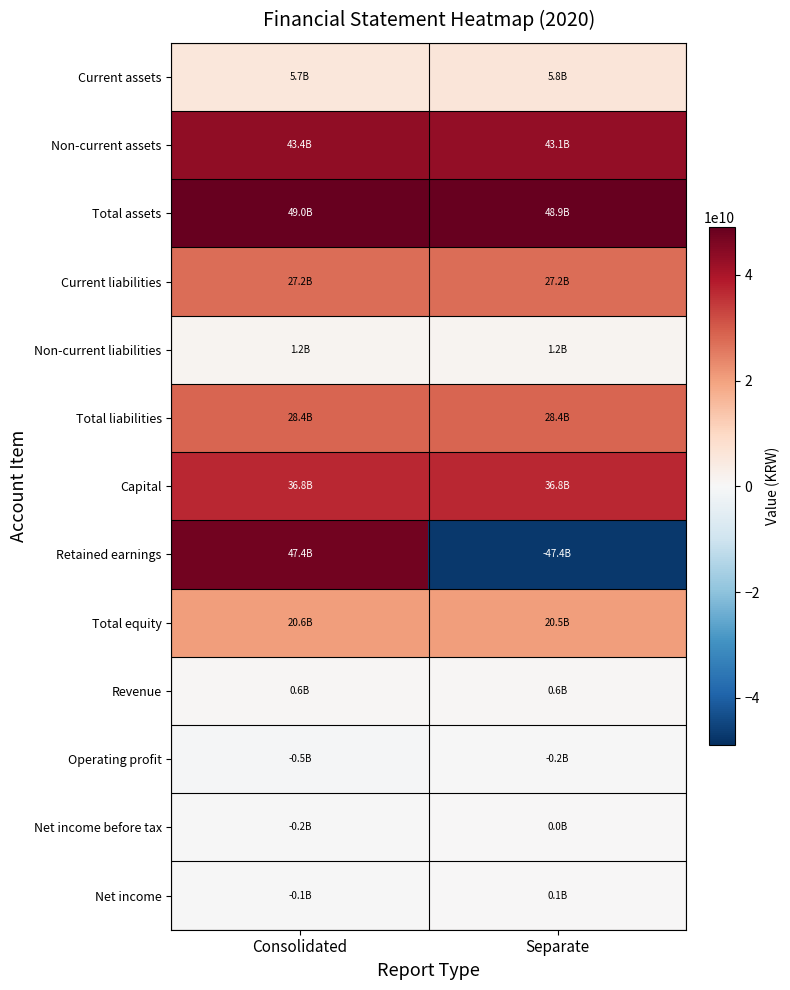

Reading left to right, what are all the values shown in this chart?

Current assets: Consolidated=5652192506	Separate=5777543484
Non-current assets: Consolidated=43359076835	Separate=43133480221
Total assets: Consolidated=49011269341	Separate=48911023705
Current liabilities: Consolidated=27240092053	Separate=27210014596
Non-current liabilities: Consolidated=1191681617	Separate=1160048694
Total liabilities: Consolidated=28431773670	Separate=28370063290
Capital: Consolidated=36779420000	Separate=36779420000
Retained earnings: Consolidated=47423123267	Separate=-47407218332
Total equity: Consolidated=20579495671	Separate=20540960415
Revenue: Consolidated=625778278	Separate=611194538
Operating profit: Consolidated=-485859846	Separate=-249320734
Net income before tax: Consolidated=-222078847	Separate=44480605
Net income: Consolidated=-103567056	Separate=143984096